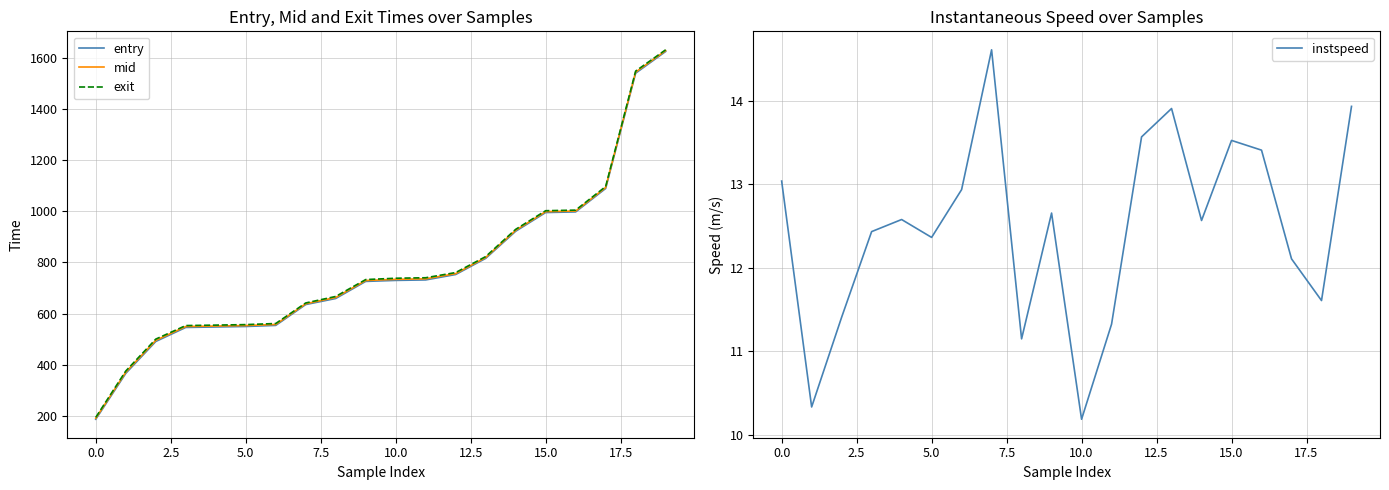

What is the label of the 7th point from the right?

13